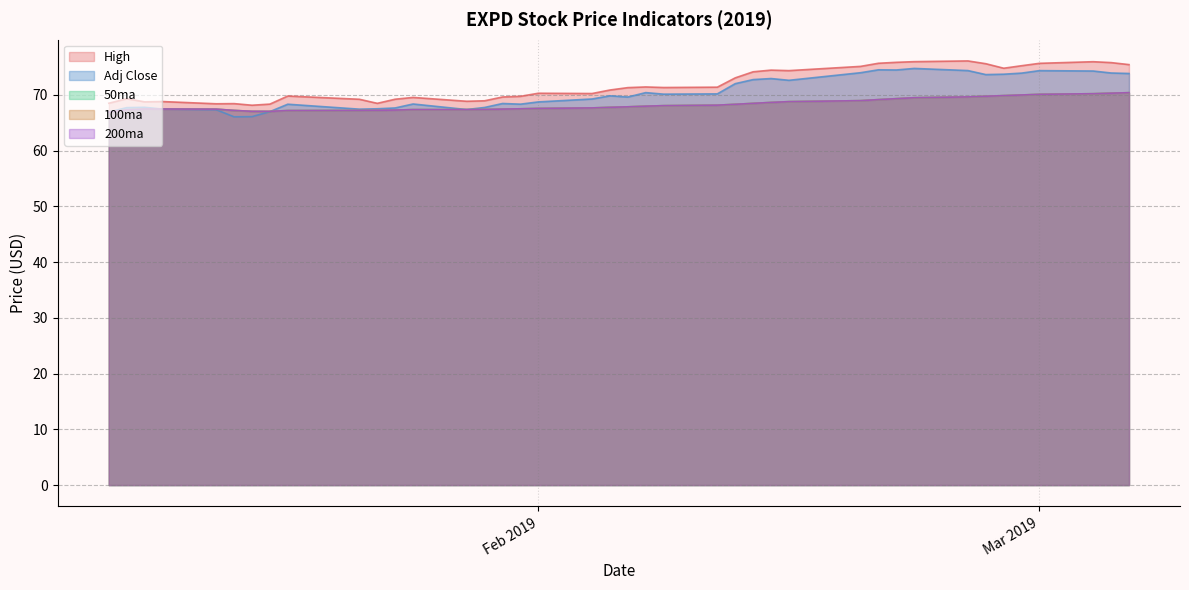

At which category is the sum across all series the highest?

2019-03-04